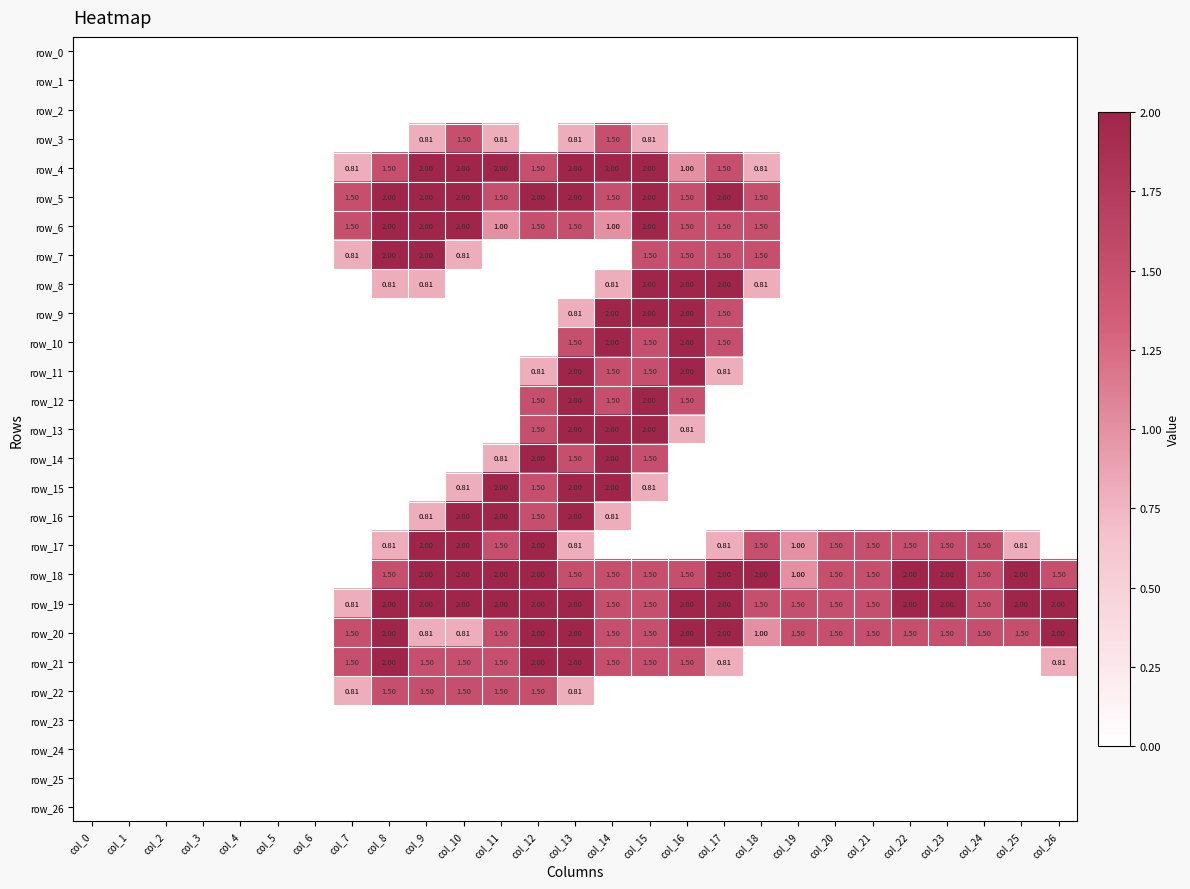

Reading left to right, extract all data points from this chart.

row_0: 0.0	0.0	0.0	0.0	0.0	0.0	0.0	0.0	0.0	0.0	0.0	0.0	0.0	0.0	0.0	0.0	0.0	0.0	0.0	0.0	0.0	0.0	0.0	0.0	0.0	0.0	0.0
row_1: 0.0	0.0	0.0	0.0	0.0	0.0	0.0	0.0	0.0	0.0	0.0	0.0	0.0	0.0	0.0	0.0	0.0	0.0	0.0	0.0	0.0	0.0	0.0	0.0	0.0	0.0	0.0
row_2: 0.0	0.0	0.0	0.0	0.0	0.0	0.0	0.0	0.0	0.0	0.0	0.0	0.0	0.0	0.0	0.0	0.0	0.0	0.0	0.0	0.0	0.0	0.0	0.0	0.0	0.0	0.0
row_3: 0.0	0.0	0.0	0.0	0.0	0.0	0.0	0.0	0.0	0.8	1.5	0.8	0.0	0.8	1.5	0.8	0.0	0.0	0.0	0.0	0.0	0.0	0.0	0.0	0.0	0.0	0.0
row_4: 0.0	0.0	0.0	0.0	0.0	0.0	0.0	0.8	1.5	2.0	2.0	2.0	1.5	2.0	2.0	2.0	1.0	1.5	0.8	0.0	0.0	0.0	0.0	0.0	0.0	0.0	0.0
row_5: 0.0	0.0	0.0	0.0	0.0	0.0	0.0	1.5	2.0	2.0	2.0	1.5	2.0	2.0	1.5	2.0	1.5	2.0	1.5	0.0	0.0	0.0	0.0	0.0	0.0	0.0	0.0
row_6: 0.0	0.0	0.0	0.0	0.0	0.0	0.0	1.5	2.0	2.0	2.0	1.0	1.5	1.5	1.0	2.0	1.5	1.5	1.5	0.0	0.0	0.0	0.0	0.0	0.0	0.0	0.0
row_7: 0.0	0.0	0.0	0.0	0.0	0.0	0.0	0.8	2.0	2.0	0.8	0.0	0.0	0.0	0.0	1.5	1.5	1.5	1.5	0.0	0.0	0.0	0.0	0.0	0.0	0.0	0.0
row_8: 0.0	0.0	0.0	0.0	0.0	0.0	0.0	0.0	0.8	0.8	0.0	0.0	0.0	0.0	0.8	2.0	2.0	2.0	0.8	0.0	0.0	0.0	0.0	0.0	0.0	0.0	0.0
row_9: 0.0	0.0	0.0	0.0	0.0	0.0	0.0	0.0	0.0	0.0	0.0	0.0	0.0	0.8	2.0	2.0	2.0	1.5	0.0	0.0	0.0	0.0	0.0	0.0	0.0	0.0	0.0
row_10: 0.0	0.0	0.0	0.0	0.0	0.0	0.0	0.0	0.0	0.0	0.0	0.0	0.0	1.5	2.0	1.5	2.0	1.5	0.0	0.0	0.0	0.0	0.0	0.0	0.0	0.0	0.0
row_11: 0.0	0.0	0.0	0.0	0.0	0.0	0.0	0.0	0.0	0.0	0.0	0.0	0.8	2.0	1.5	1.5	2.0	0.8	0.0	0.0	0.0	0.0	0.0	0.0	0.0	0.0	0.0
row_12: 0.0	0.0	0.0	0.0	0.0	0.0	0.0	0.0	0.0	0.0	0.0	0.0	1.5	2.0	1.5	2.0	1.5	0.0	0.0	0.0	0.0	0.0	0.0	0.0	0.0	0.0	0.0
row_13: 0.0	0.0	0.0	0.0	0.0	0.0	0.0	0.0	0.0	0.0	0.0	0.0	1.5	2.0	2.0	2.0	0.8	0.0	0.0	0.0	0.0	0.0	0.0	0.0	0.0	0.0	0.0
row_14: 0.0	0.0	0.0	0.0	0.0	0.0	0.0	0.0	0.0	0.0	0.0	0.8	2.0	1.5	2.0	1.5	0.0	0.0	0.0	0.0	0.0	0.0	0.0	0.0	0.0	0.0	0.0
row_15: 0.0	0.0	0.0	0.0	0.0	0.0	0.0	0.0	0.0	0.0	0.8	2.0	1.5	2.0	2.0	0.8	0.0	0.0	0.0	0.0	0.0	0.0	0.0	0.0	0.0	0.0	0.0
row_16: 0.0	0.0	0.0	0.0	0.0	0.0	0.0	0.0	0.0	0.8	2.0	2.0	1.5	2.0	0.8	0.0	0.0	0.0	0.0	0.0	0.0	0.0	0.0	0.0	0.0	0.0	0.0
row_17: 0.0	0.0	0.0	0.0	0.0	0.0	0.0	0.0	0.8	2.0	2.0	1.5	2.0	0.8	0.0	0.0	0.0	0.8	1.5	1.0	1.5	1.5	1.5	1.5	1.5	0.8	0.0
row_18: 0.0	0.0	0.0	0.0	0.0	0.0	0.0	0.0	1.5	2.0	2.0	2.0	2.0	1.5	1.5	1.5	1.5	2.0	2.0	1.0	1.5	1.5	2.0	2.0	1.5	2.0	1.5
row_19: 0.0	0.0	0.0	0.0	0.0	0.0	0.0	0.8	2.0	2.0	2.0	2.0	2.0	2.0	1.5	1.5	2.0	2.0	1.5	1.5	1.5	1.5	2.0	2.0	1.5	2.0	2.0
row_20: 0.0	0.0	0.0	0.0	0.0	0.0	0.0	1.5	2.0	0.8	0.8	1.5	2.0	2.0	1.5	1.5	2.0	2.0	1.0	1.5	1.5	1.5	1.5	1.5	1.5	1.5	2.0
row_21: 0.0	0.0	0.0	0.0	0.0	0.0	0.0	1.5	2.0	1.5	1.5	1.5	2.0	2.0	1.5	1.5	1.5	0.8	0.0	0.0	0.0	0.0	0.0	0.0	0.0	0.0	0.8
row_22: 0.0	0.0	0.0	0.0	0.0	0.0	0.0	0.8	1.5	1.5	1.5	1.5	1.5	0.8	0.0	0.0	0.0	0.0	0.0	0.0	0.0	0.0	0.0	0.0	0.0	0.0	0.0
row_23: 0.0	0.0	0.0	0.0	0.0	0.0	0.0	0.0	0.0	0.0	0.0	0.0	0.0	0.0	0.0	0.0	0.0	0.0	0.0	0.0	0.0	0.0	0.0	0.0	0.0	0.0	0.0
row_24: 0.0	0.0	0.0	0.0	0.0	0.0	0.0	0.0	0.0	0.0	0.0	0.0	0.0	0.0	0.0	0.0	0.0	0.0	0.0	0.0	0.0	0.0	0.0	0.0	0.0	0.0	0.0
row_25: 0.0	0.0	0.0	0.0	0.0	0.0	0.0	0.0	0.0	0.0	0.0	0.0	0.0	0.0	0.0	0.0	0.0	0.0	0.0	0.0	0.0	0.0	0.0	0.0	0.0	0.0	0.0
row_26: 0.0	0.0	0.0	0.0	0.0	0.0	0.0	0.0	0.0	0.0	0.0	0.0	0.0	0.0	0.0	0.0	0.0	0.0	0.0	0.0	0.0	0.0	0.0	0.0	0.0	0.0	0.0